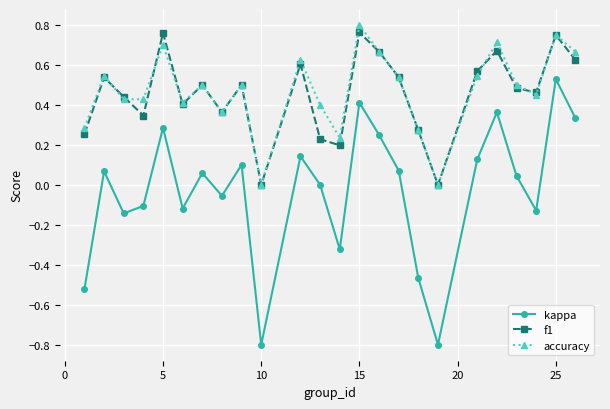

Which series has the largest range (max minus min)?

kappa